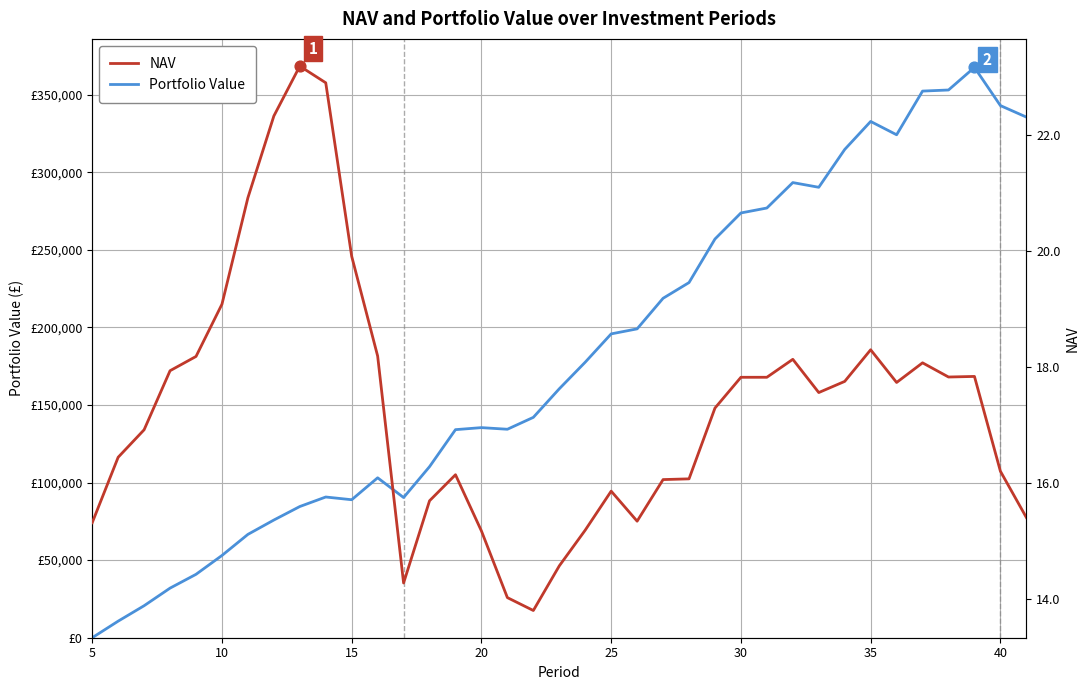

Which series has the largest Y range (max minus min)?

Portfolio Value